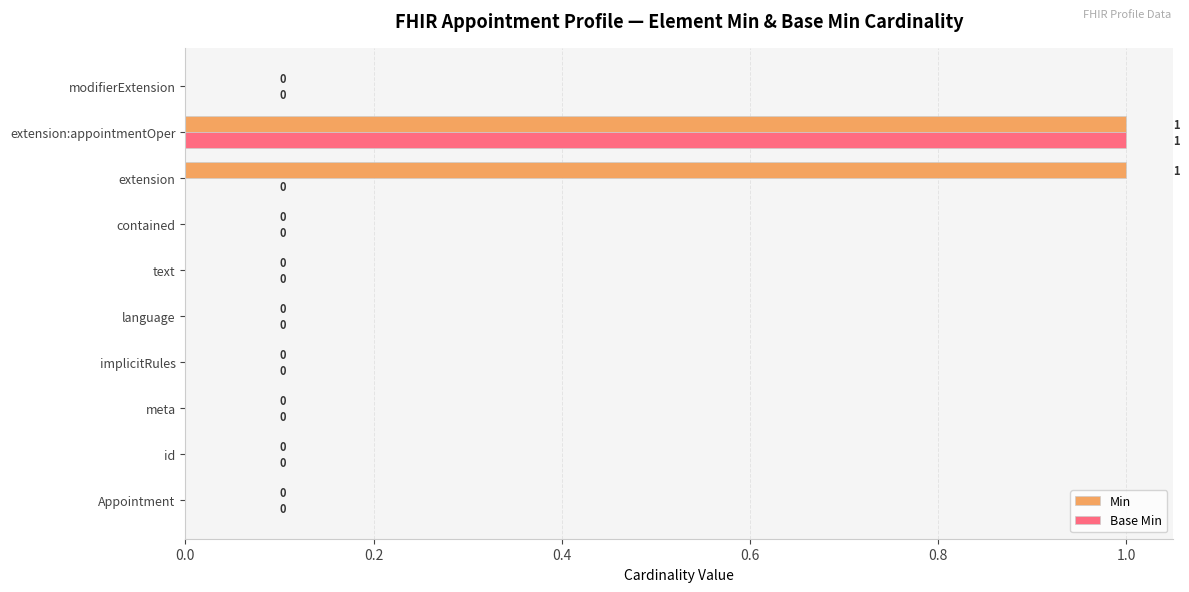

What is the maximum value shown in the chart?

1